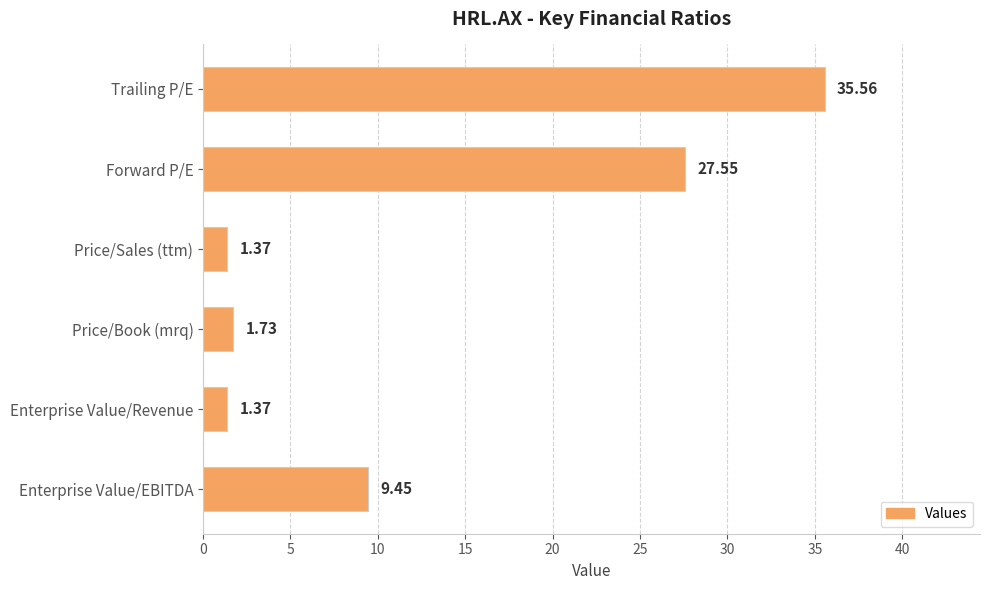

Which has a higher value, Enterprise Value/Revenue or Trailing P/E?

Trailing P/E